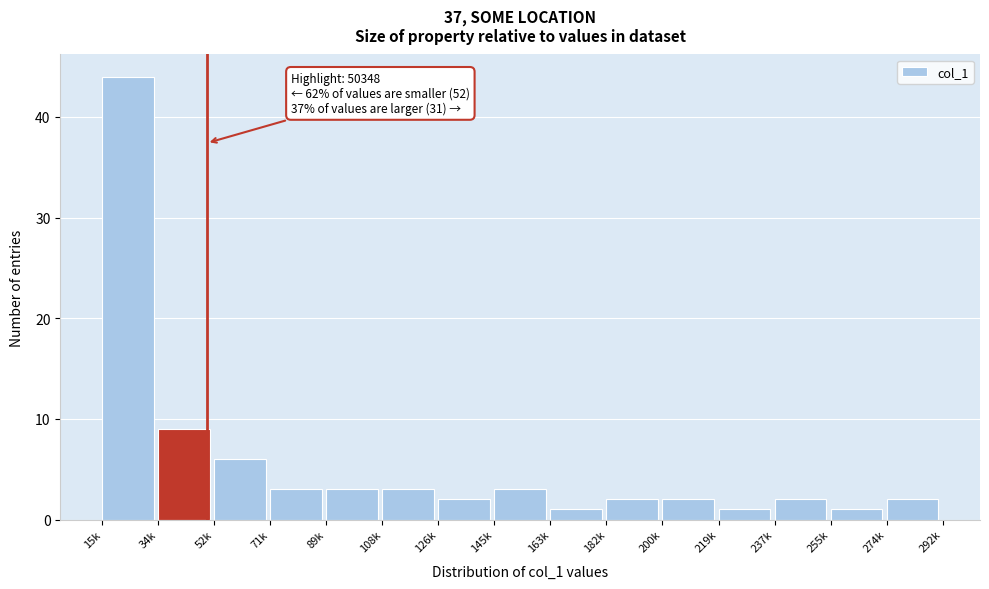

Reading left to right, transcribe all the data shown in this chart.

15k=44	34k=9	52k=6	71k=3	89k=3	108k=3	126k=2	145k=3	163k=1	182k=2	200k=2	219k=1	237k=2	255k=1	274k=2